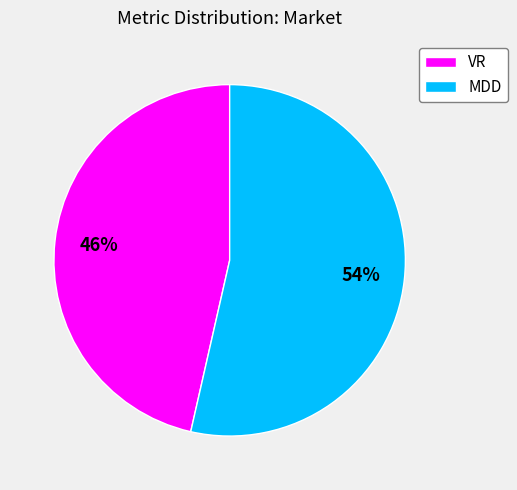

To the nearest percent, what portion does VR represent?

46%